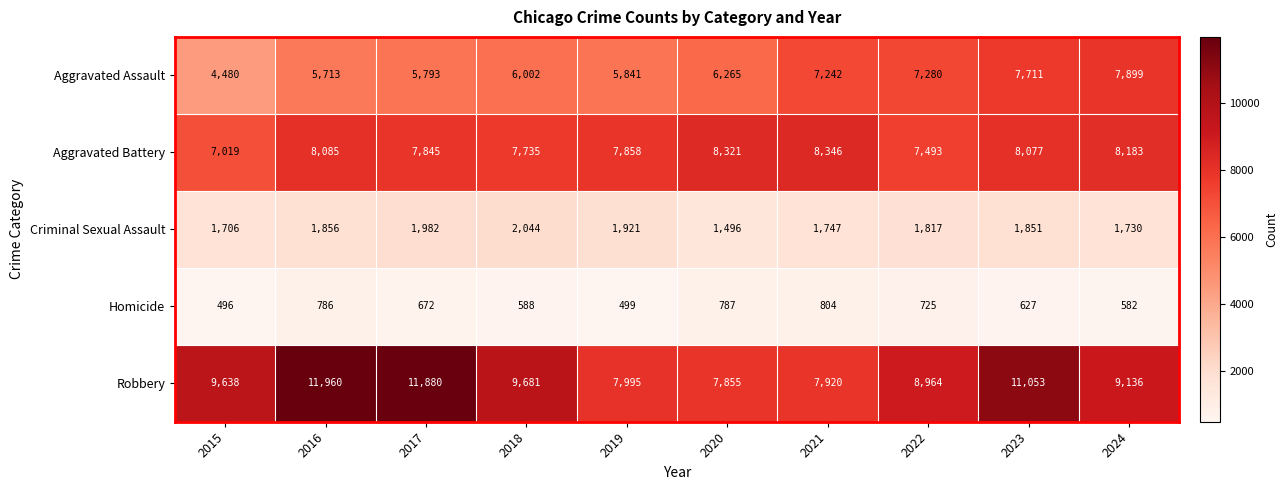

What is the minimum value shown in the chart?

496